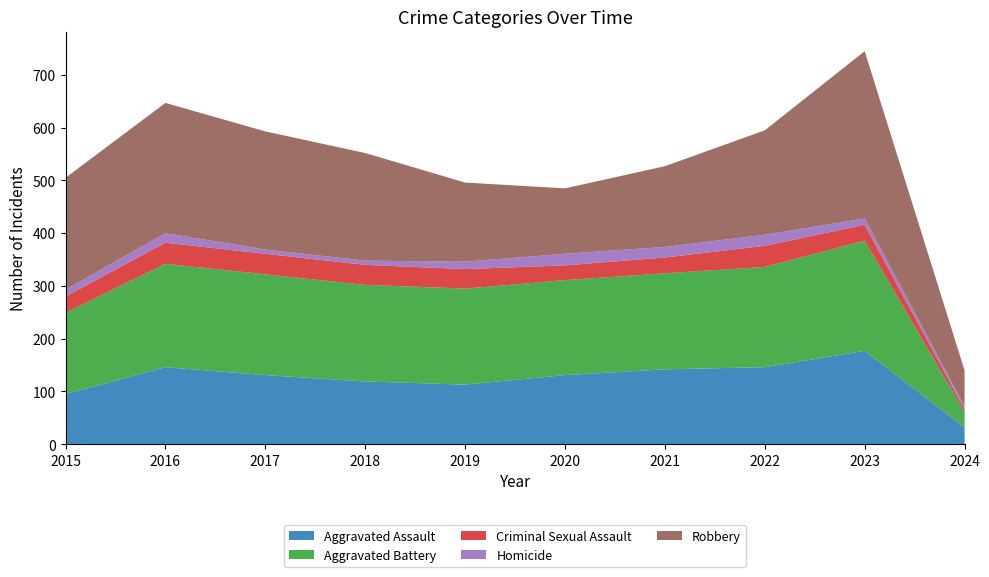

Reading right to left, what are all the values shown in this chart?

Aggravated Assault: 32	177	146	142	131	113	119	131	146	95
Aggravated Battery: 29	209	190	182	180	182	183	191	196	154
Criminal Sexual Assault: 5	30	40	30	28	37	38	39	40	31
Homicide: 6	12	21	20	22	14	8	8	18	13
Robbery: 68	317	198	153	124	150	204	224	247	212